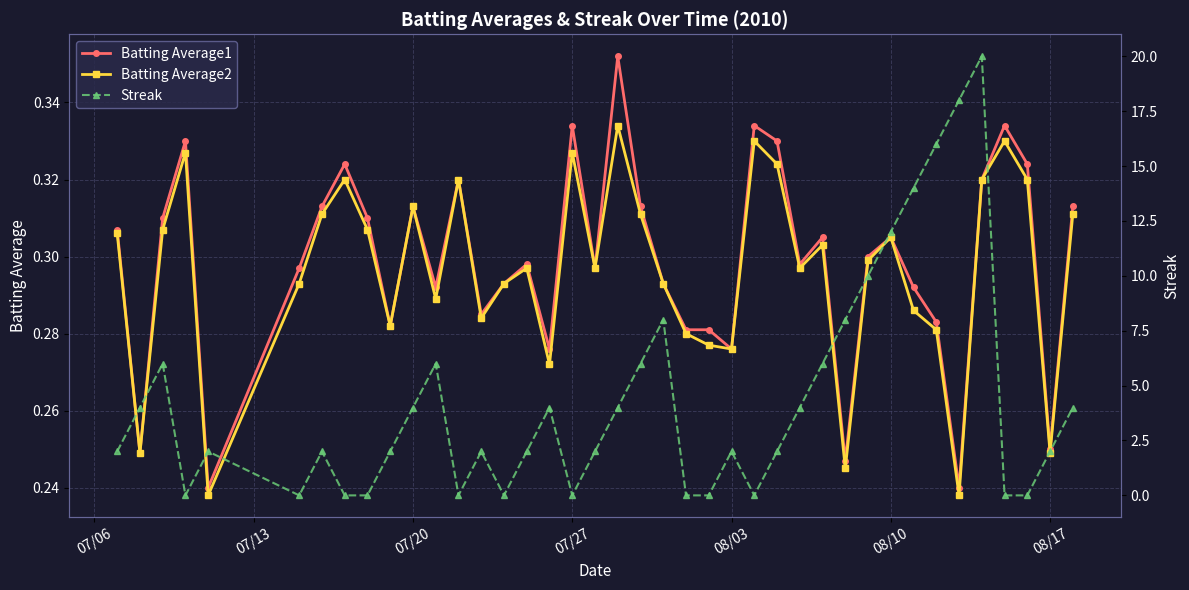

Count the number of data series in this chart.

3